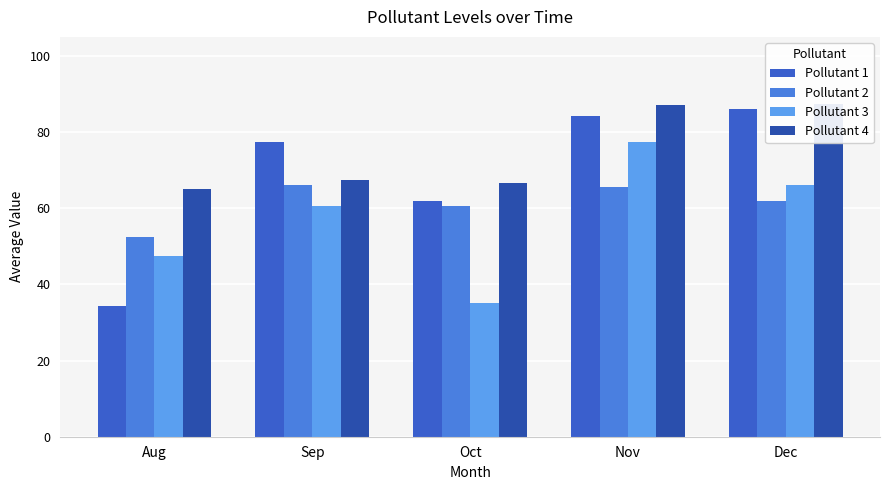

Is it true that Pollutant 1 equals 35.7 at Oct?

False